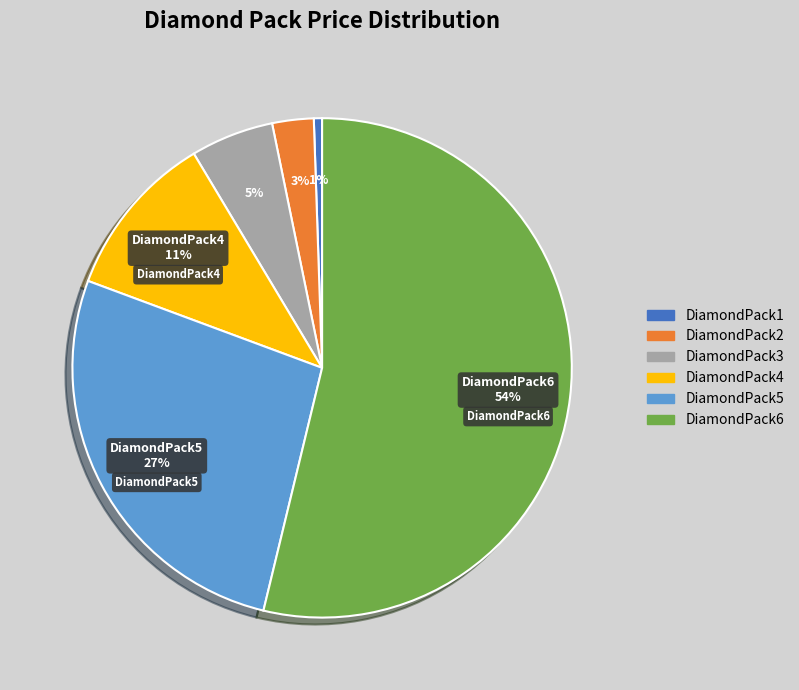

To the nearest percent, what is the average slice percentage?

17%